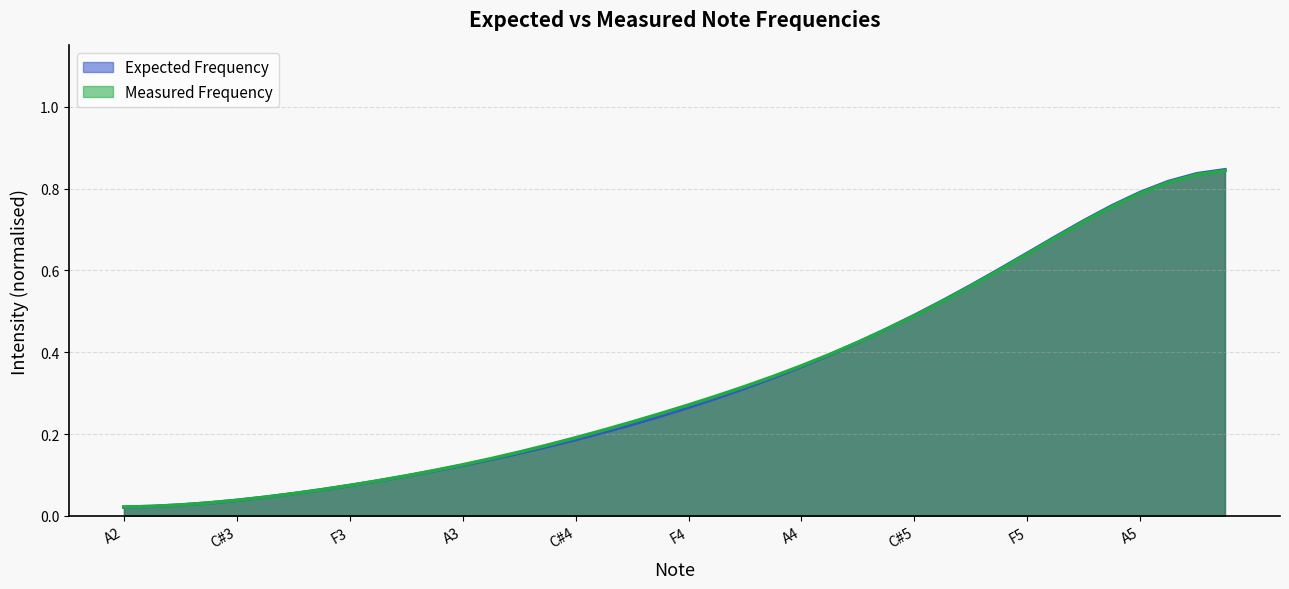

True or false: Expected Frequency has a value of 0.2 at C#4.

True